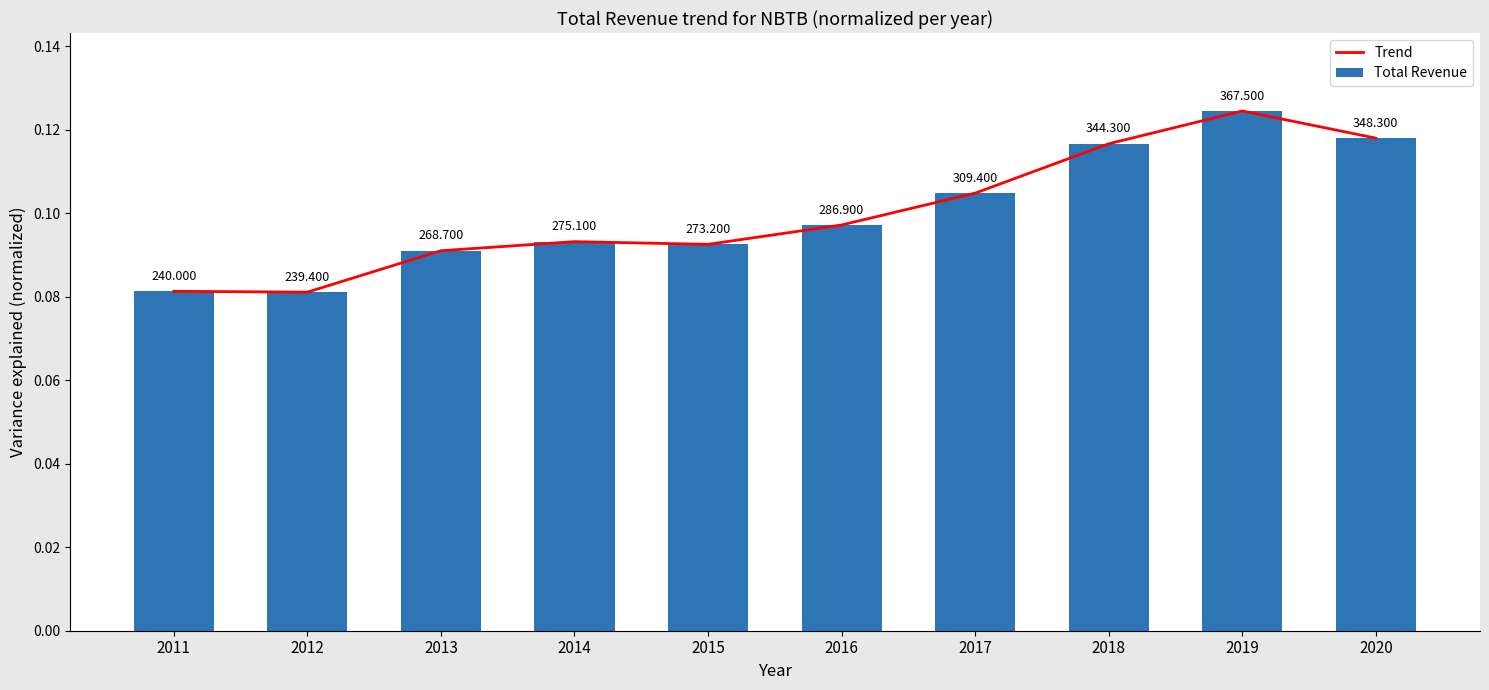

How many Trend values are between 0 and 1?

10